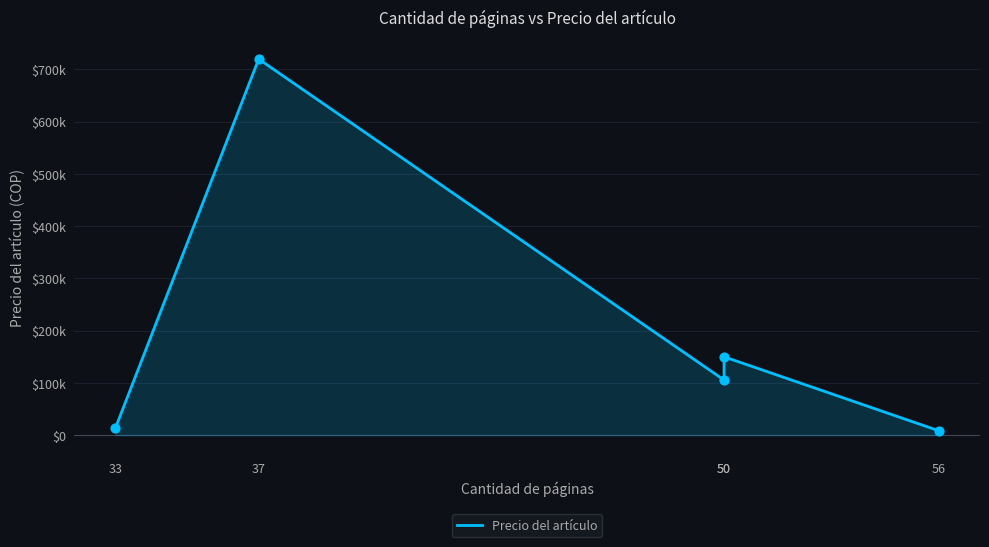

Between 50 and 50, which is larger?

50